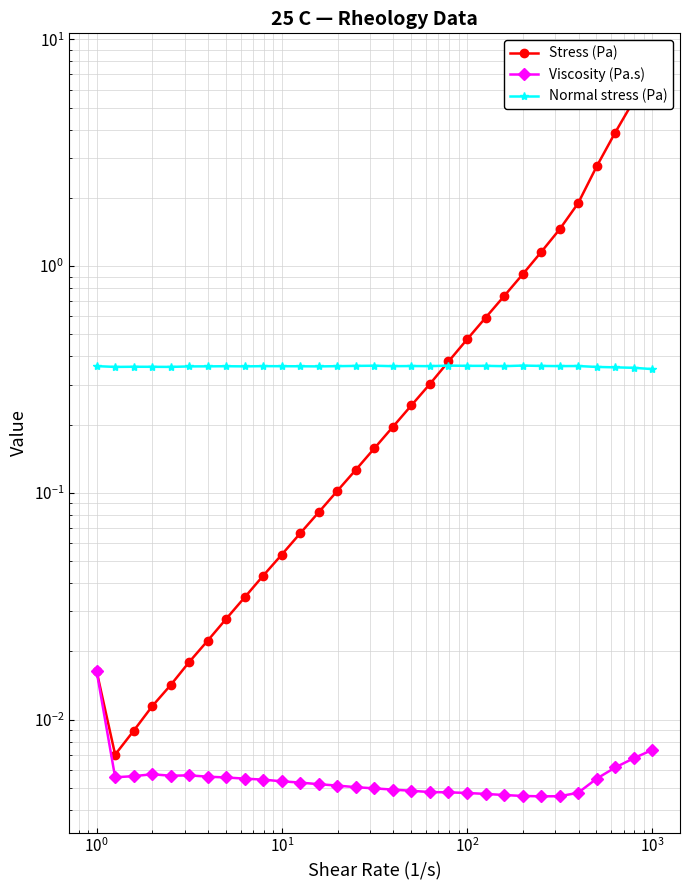

Rank the series at $\mathdefault{10^{0}}$ from lowest to highest value.

Viscosity (Pa.s), Stress (Pa), Normal stress (Pa)